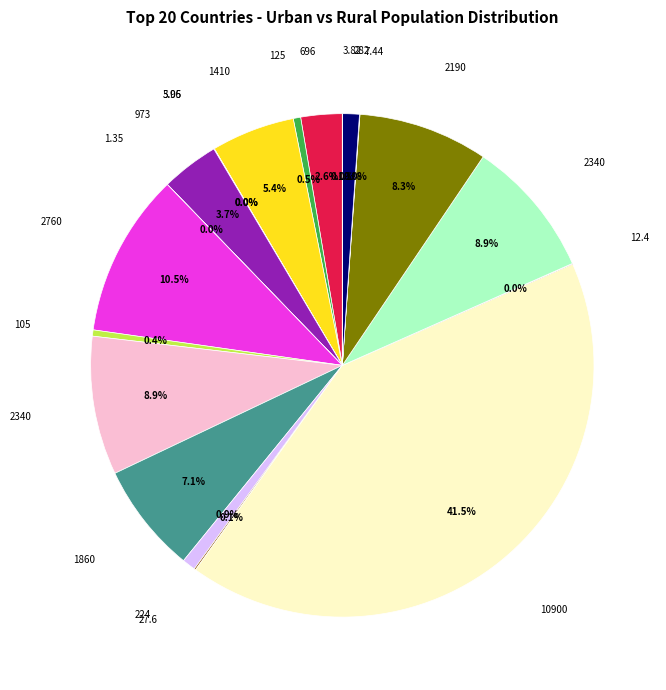

Does any single category account for the majority?

No